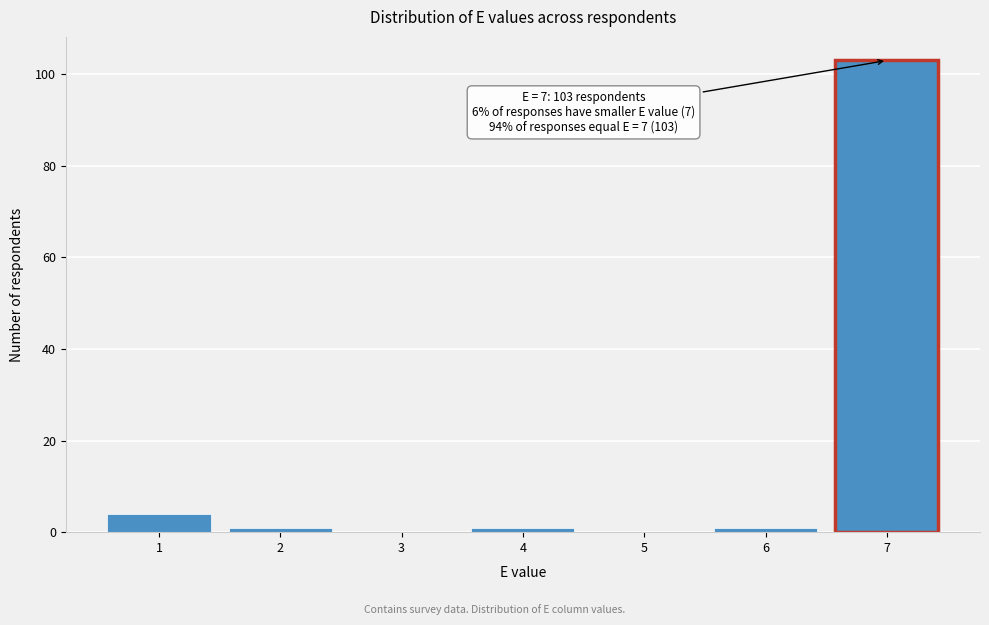

Over which range of the x-axis is the bar tallest?

6.5 to 7.5